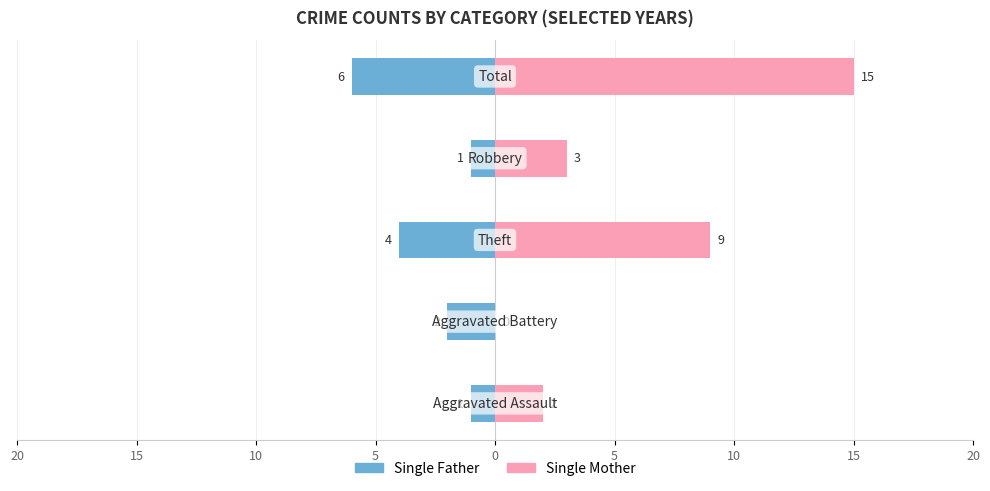

At 10, list the series in order from largest to smallest.

Single Mother, Single Father